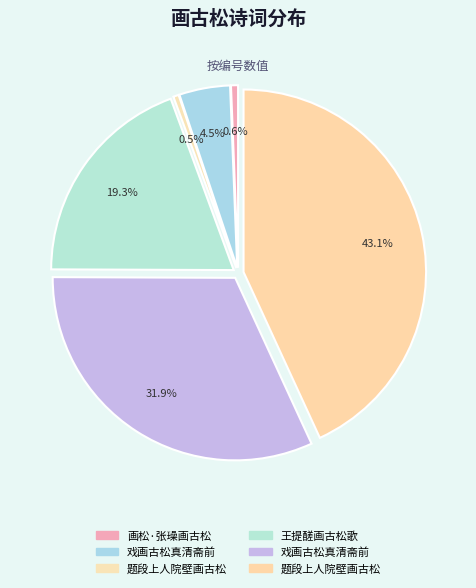

Count the number of slices in the pie.

6